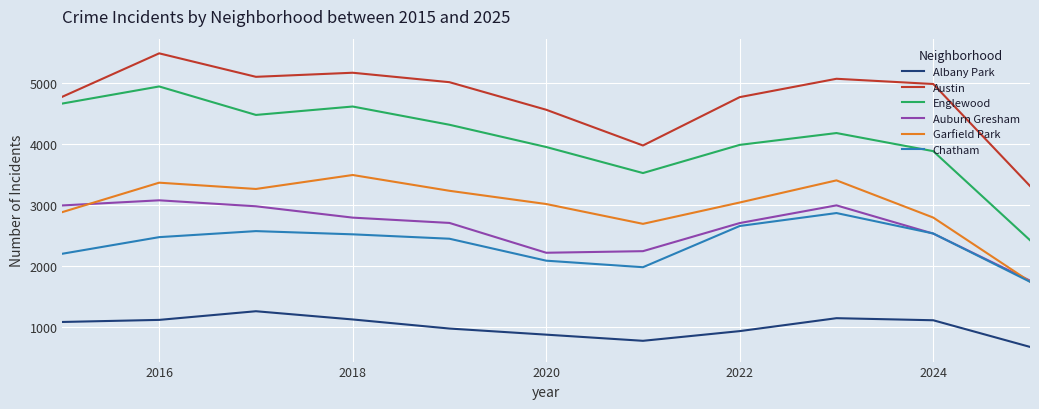

True or false: Englewood and Auburn Gresham cross at least once.

False